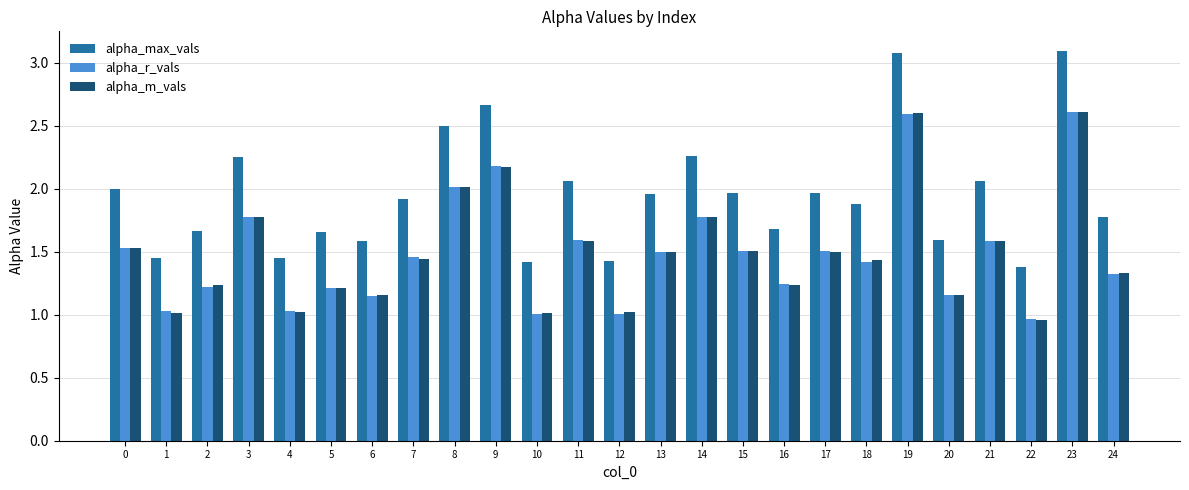

Is it true that alpha_r_vals equals 1.4 at 18?

True